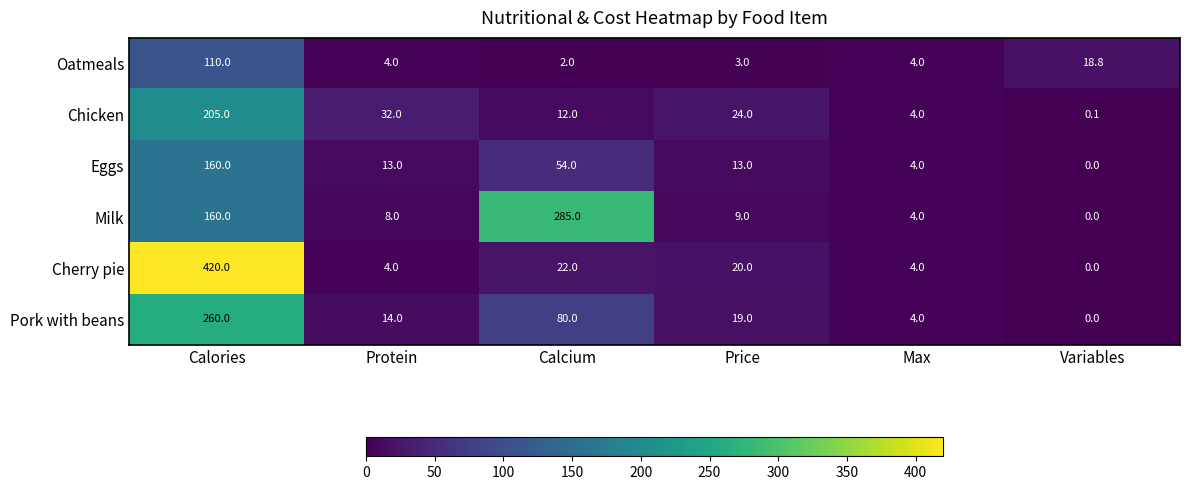

Where is Cherry pie nearest to the value 210?

Calcium